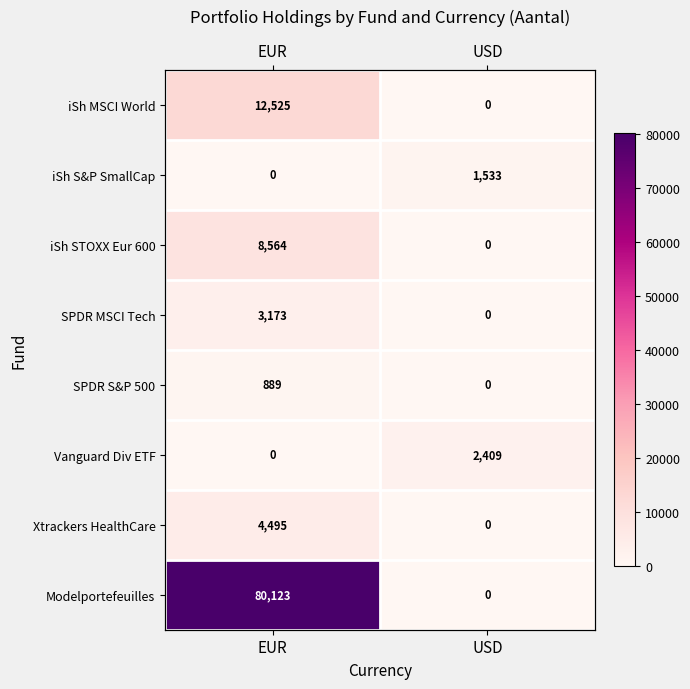

True or false: SPDR S&P 500 has a value of 1181.1 at EUR.

False